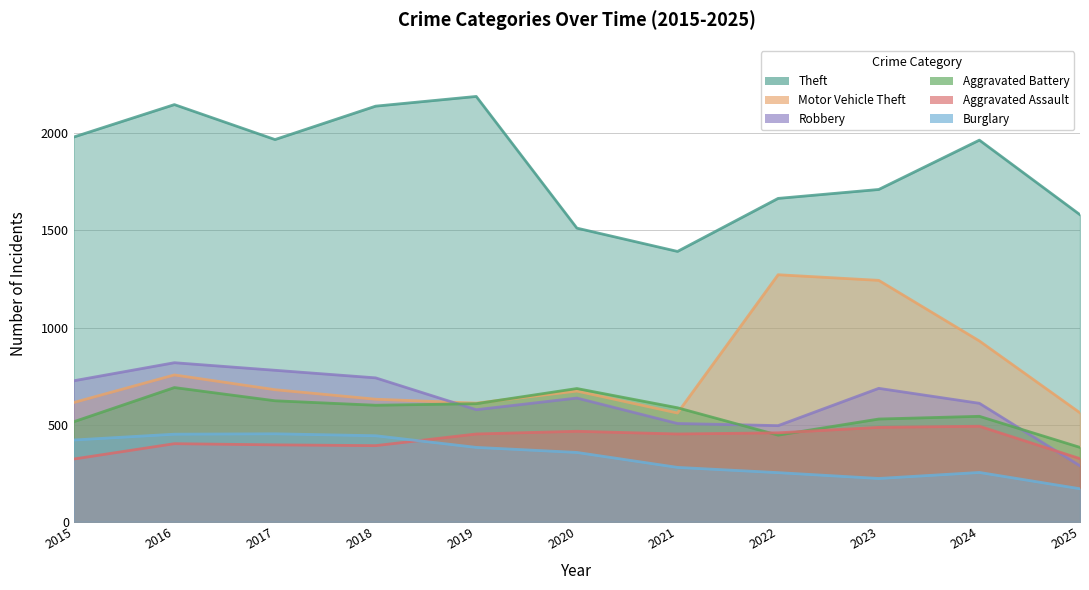

What are all the series names shown in the legend?

Theft, Motor Vehicle Theft, Robbery, Aggravated Battery, Aggravated Assault, Burglary